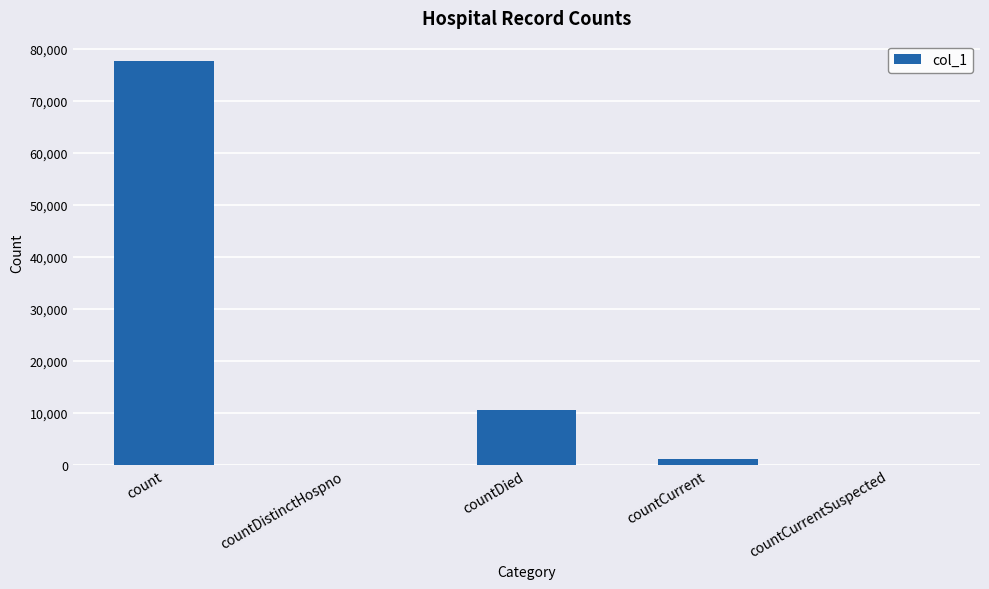

Is it true that the value at countCurrentSuspected is 0?

True